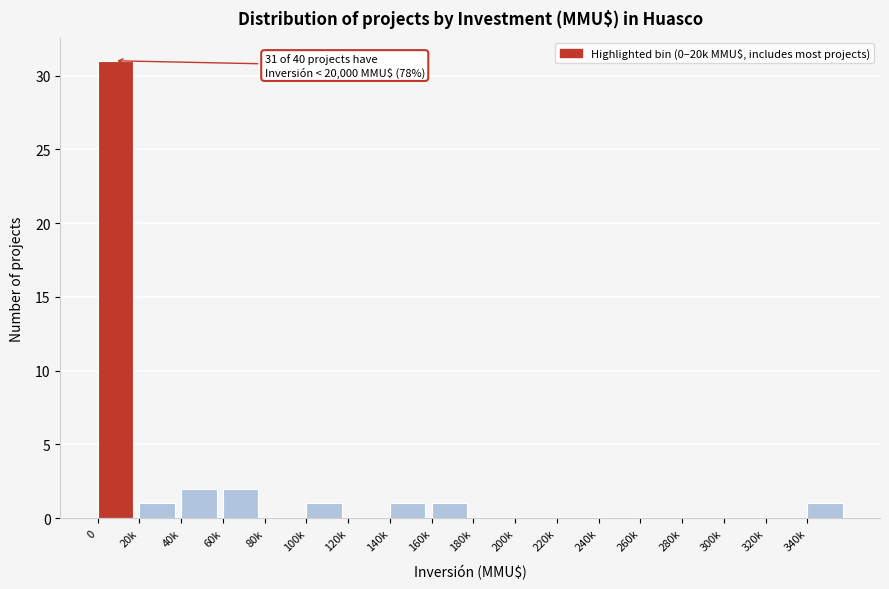

Reading left to right, extract all data points from this chart.

0=31	20k=1	40k=2	60k=2	80k=0	100k=1	120k=0	140k=1	160k=1	180k=0	200k=0	220k=0	240k=0	260k=0	280k=0	300k=0	320k=0	340k=1